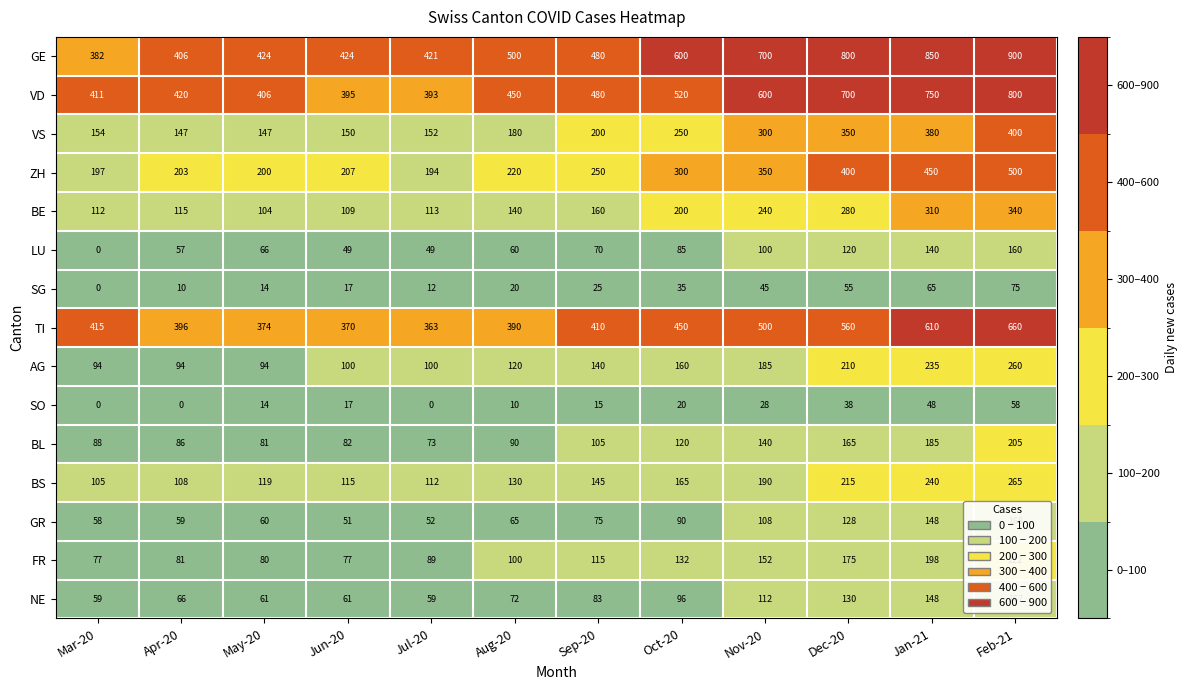

What is the spread (max minus min) of values at Oct-20?

580